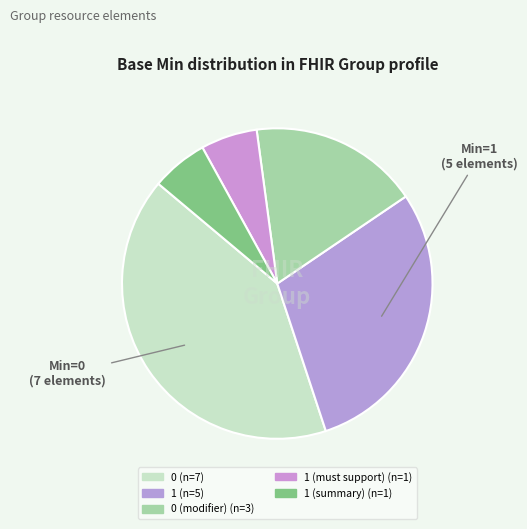

How many segments does this pie chart have?

5